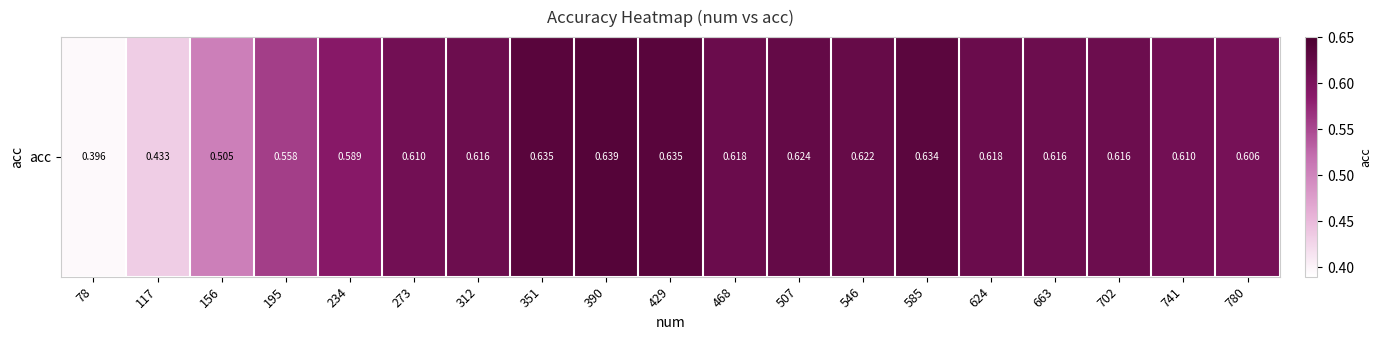

What is the difference between the maximum and minimum values?

0.2